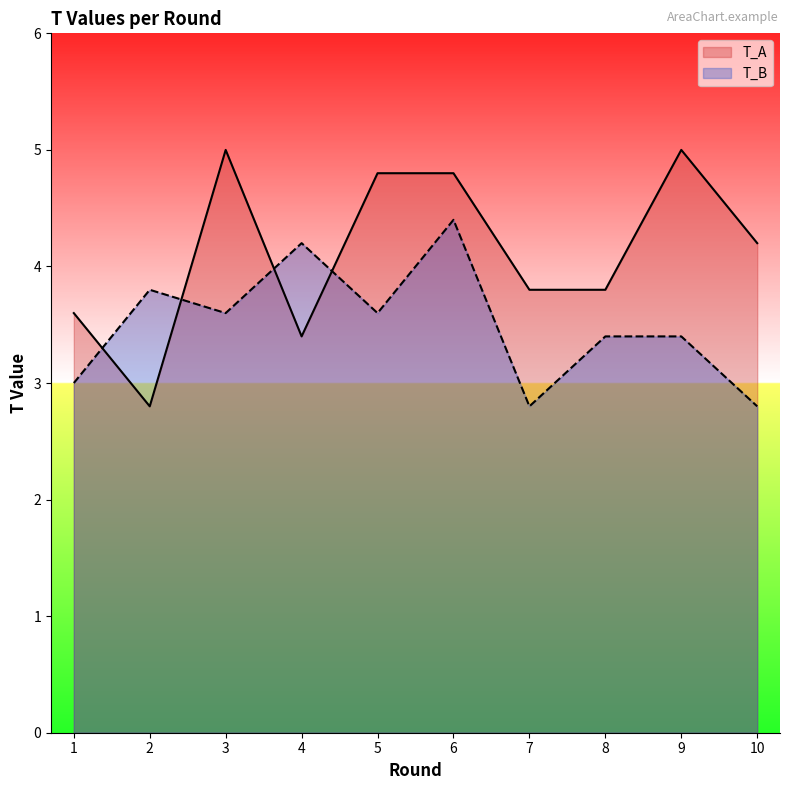

The value of T_B at 10 is 2.8. True or false?

True